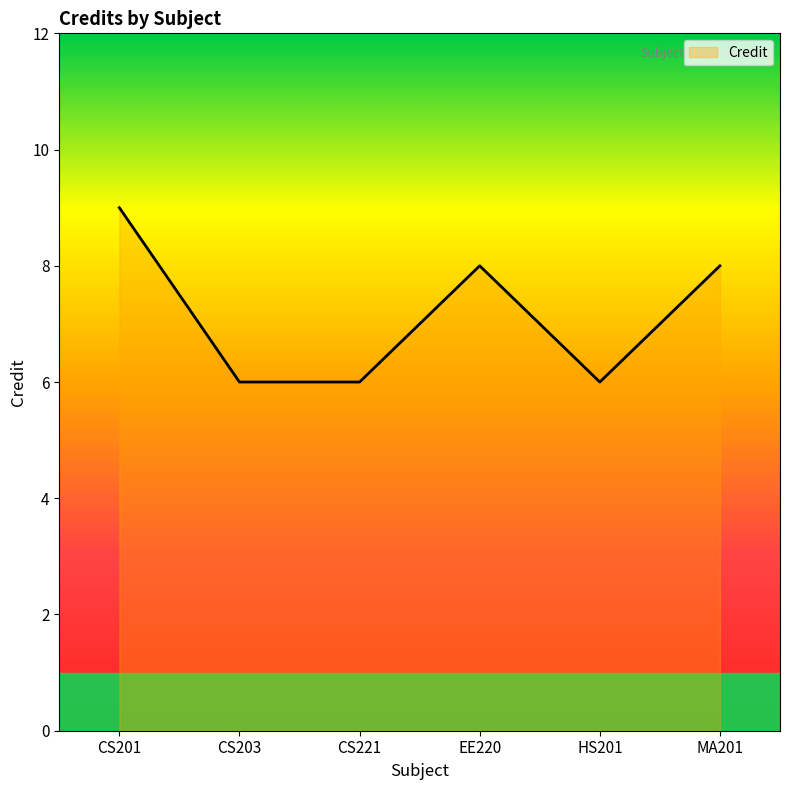

What is the difference between the second highest and second lowest values?

2